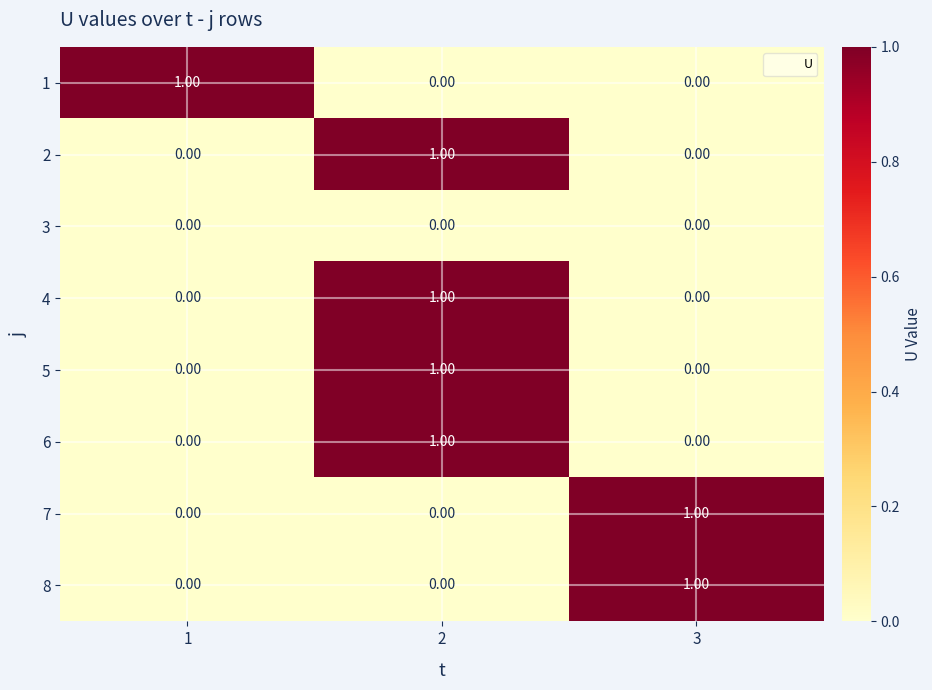

What is the total value across all series at 1?

1